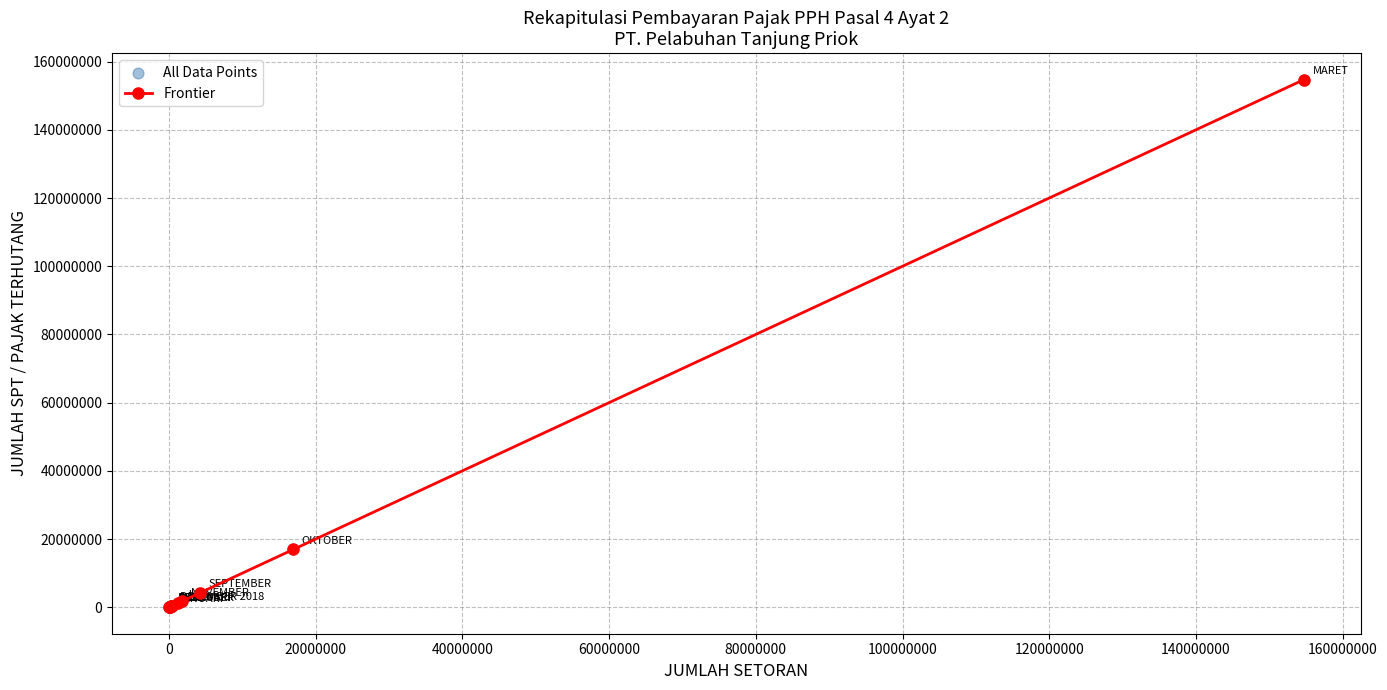

What is the greatest value displayed?

154736107